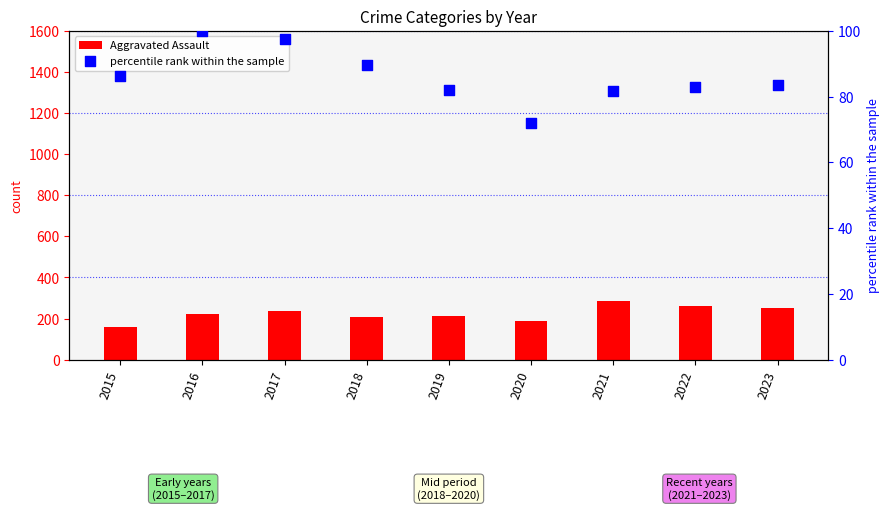

Which series reaches the minimum Y coordinate?

percentile rank within the sample